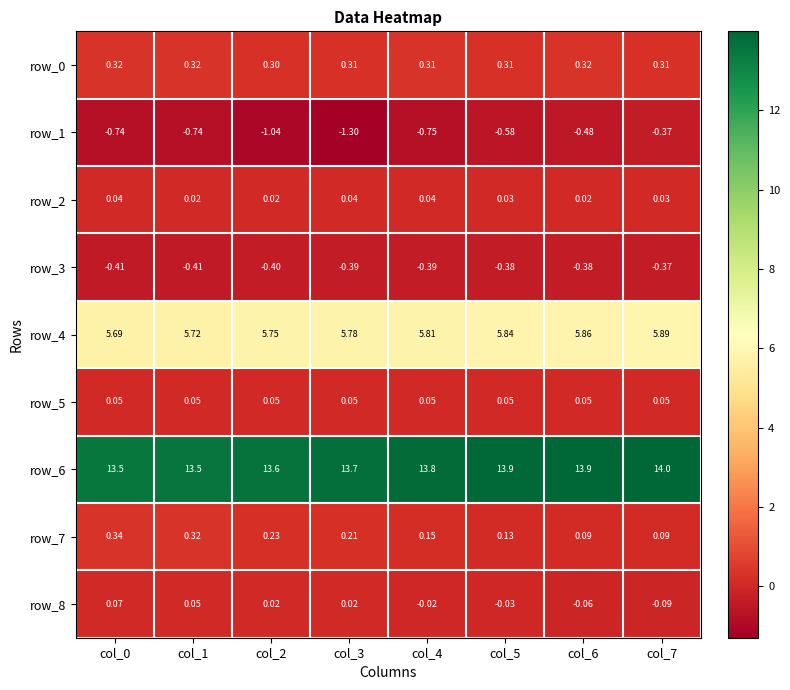

What is the smallest value displayed?

-1.3